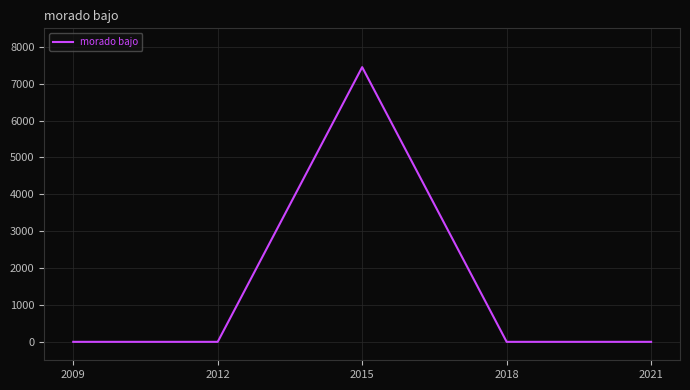

At which category does the chart reach its peak across all series?

2015